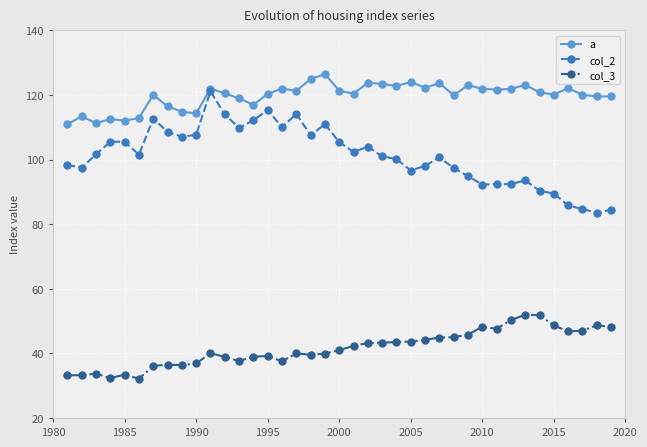

What is the smallest value displayed?

32.1